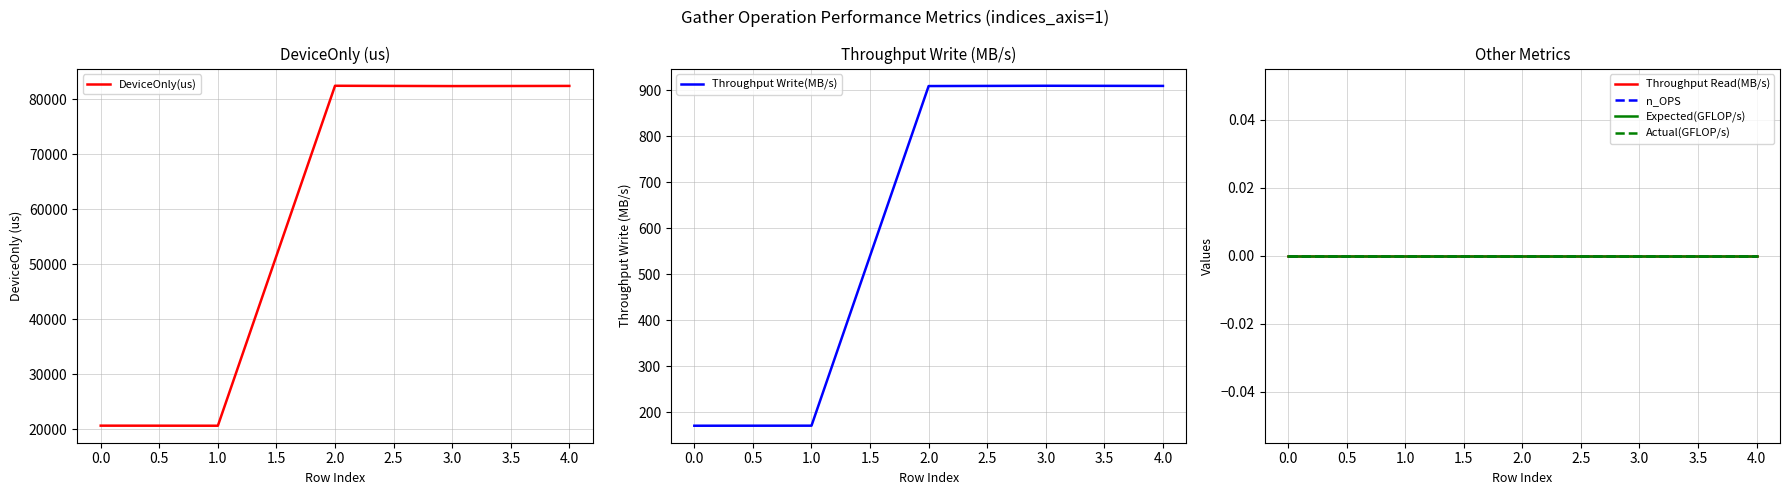

How many distinct data groups are displayed?

6